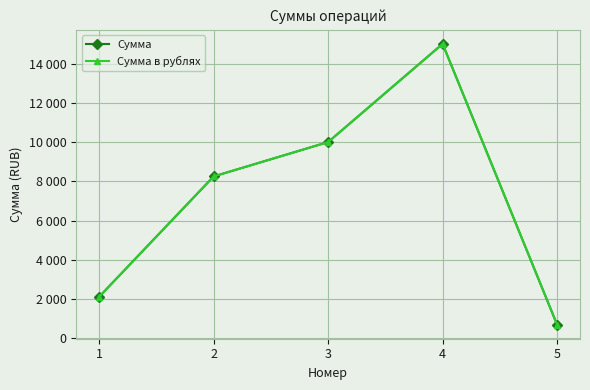

The Сумма в рублях series shows 2122 at 1. True or false?

True